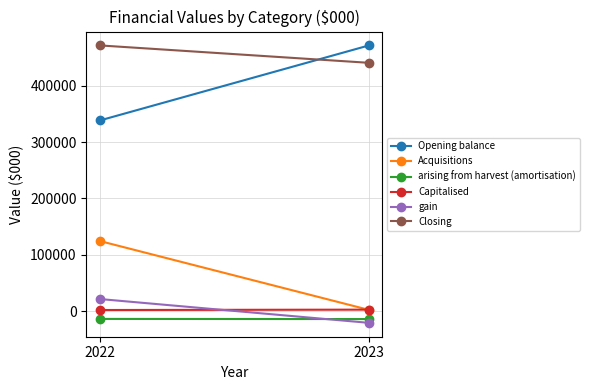

Which series changed the most between 2022 and 2023?

Opening balance